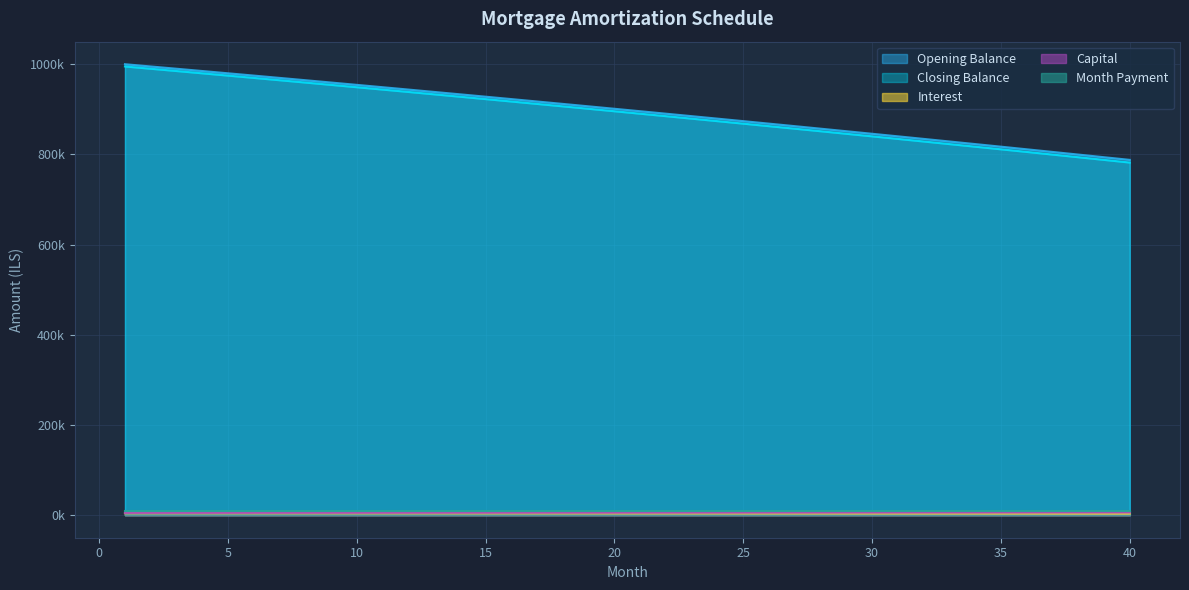

What is the sum of all opening_balance values?

218039.5